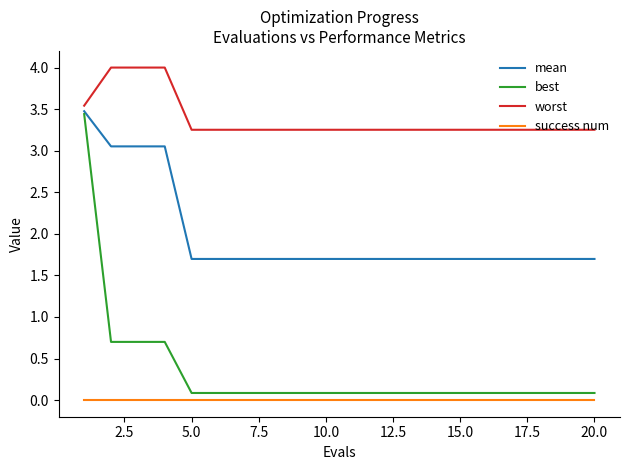

Does the chart display data point markers on the line(s)?

No